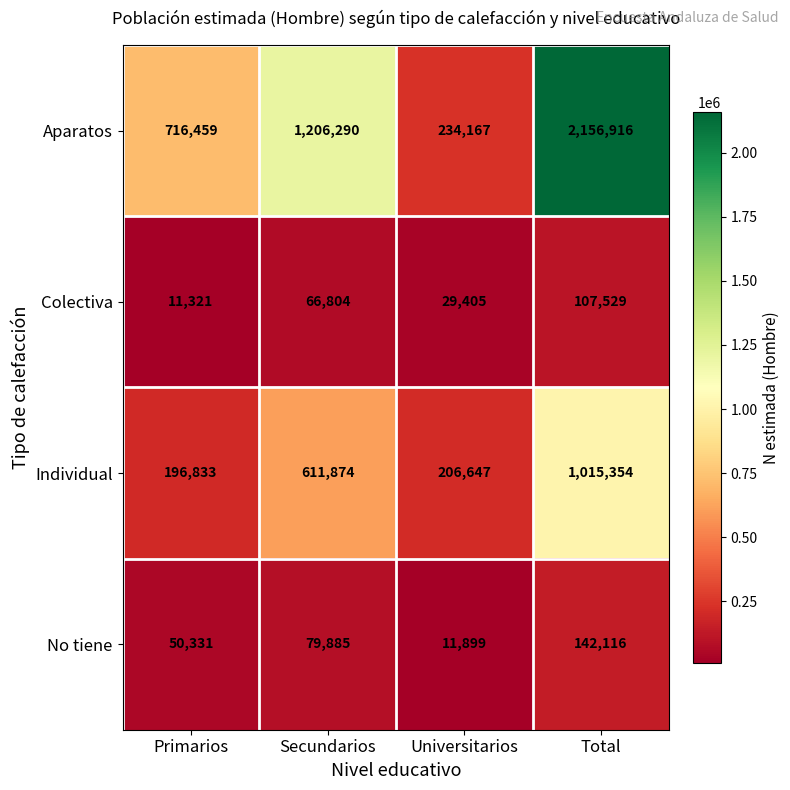

Rank the series at Secundarios from lowest to highest value.

Colectiva, No tiene, Individual, Aparatos